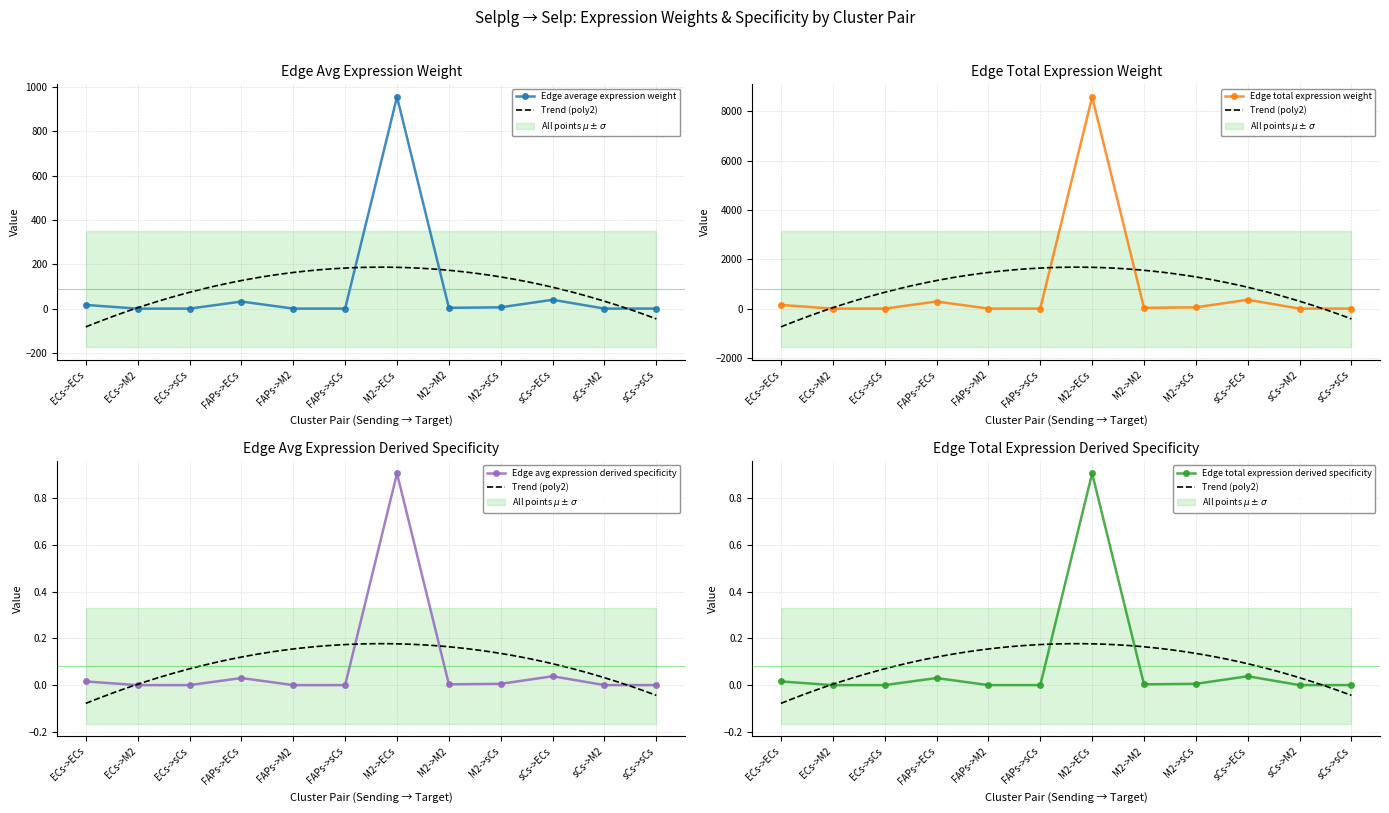

At which category is the sum across all series the highest?

M2->ECs